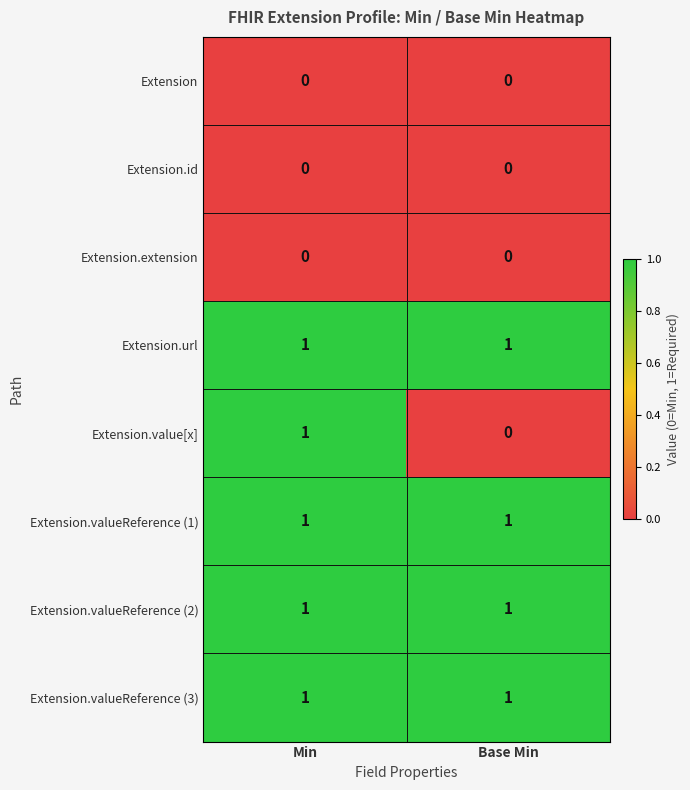

Is the value of Extension.id at Base Min greater than the value of Extension.valueReference (3) at Base Min?

No